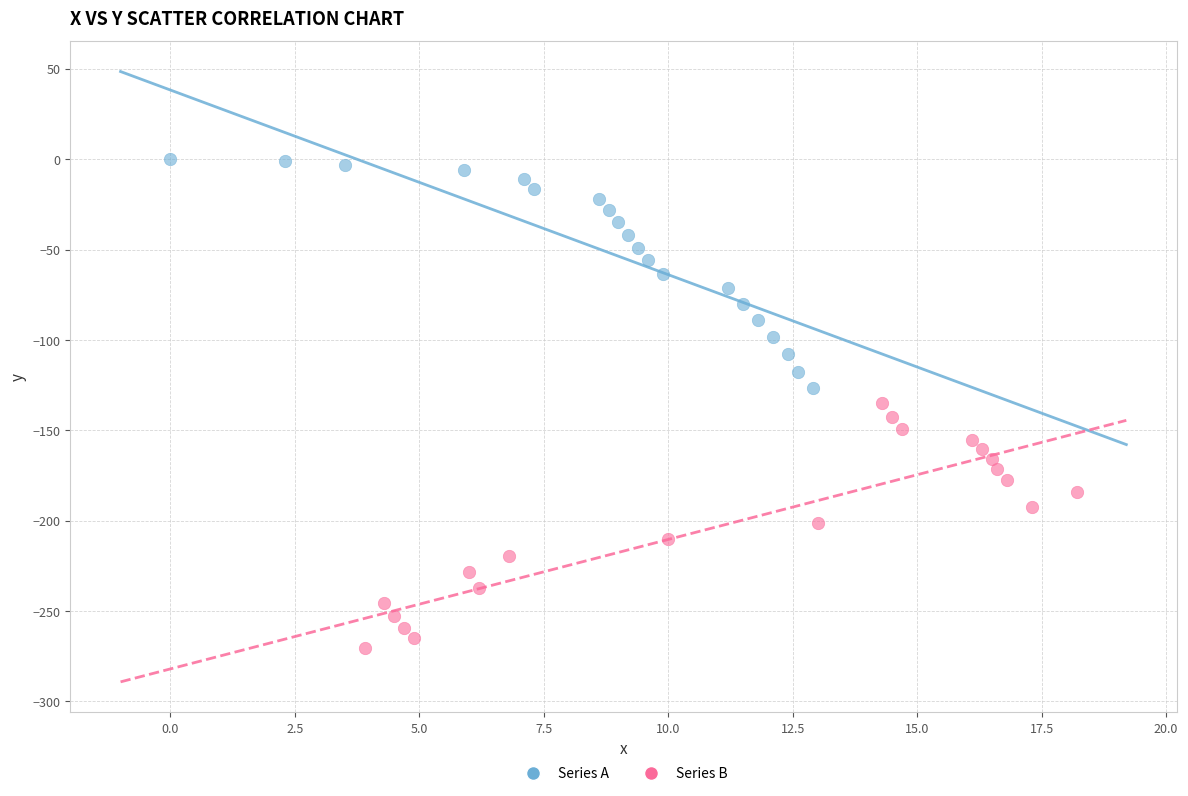

Which series contains the highest Y value?

Series A